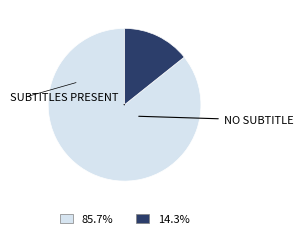

Does any single category account for the majority?

Yes